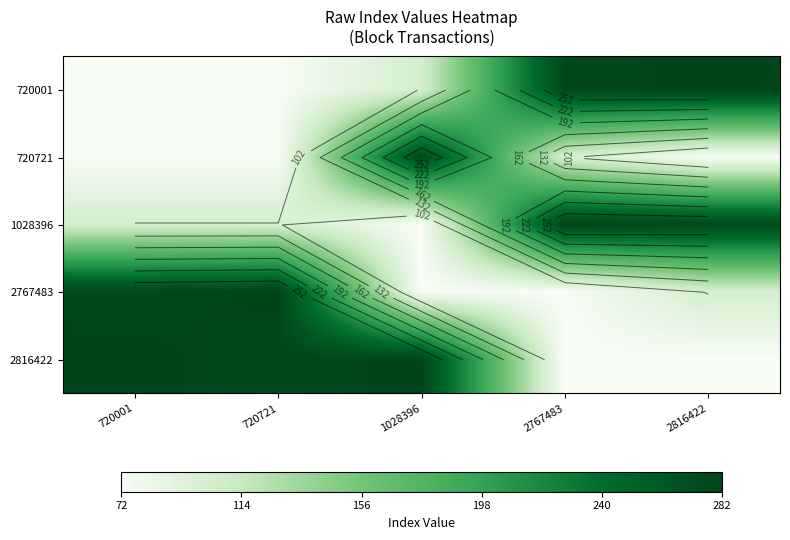

What is the smallest value displayed?

72.0